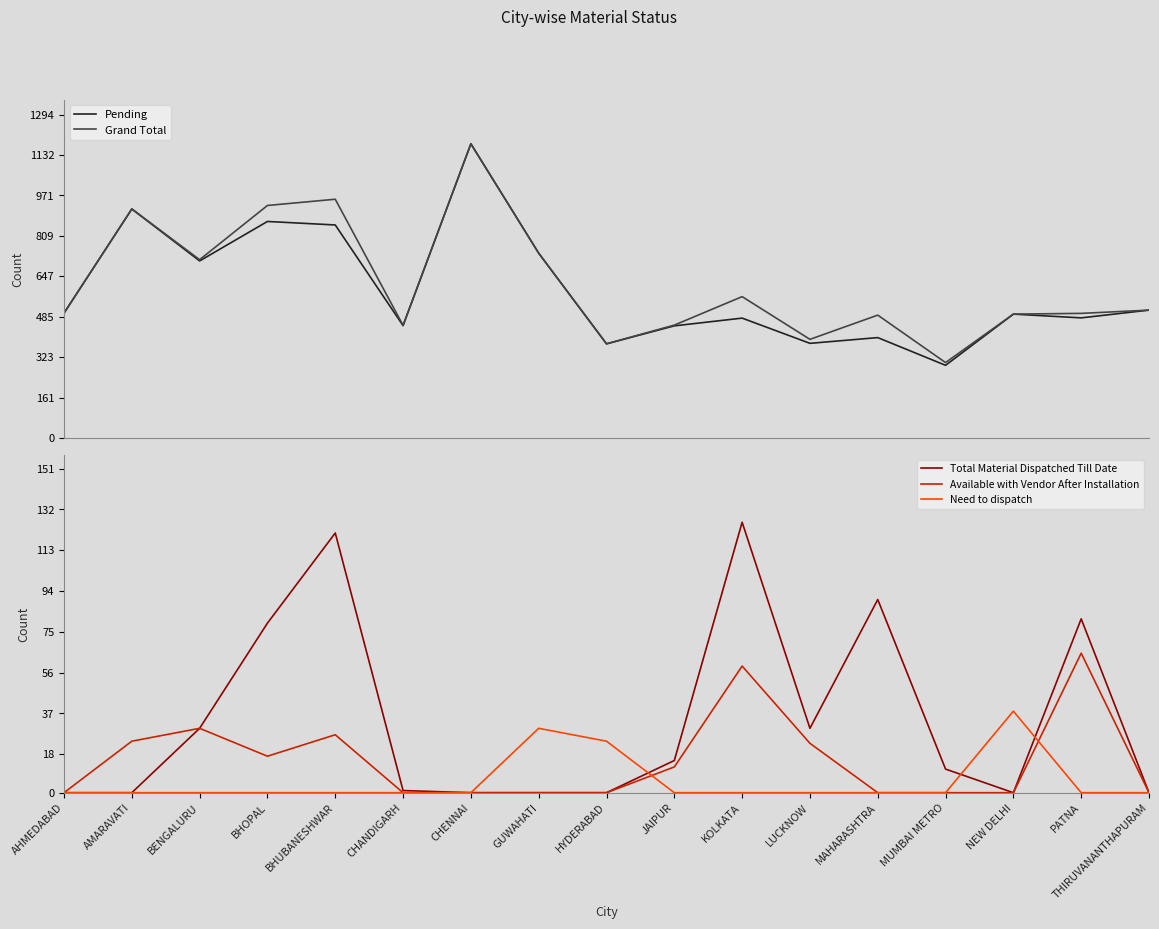

What position from the left is CHANDIGARH?

6